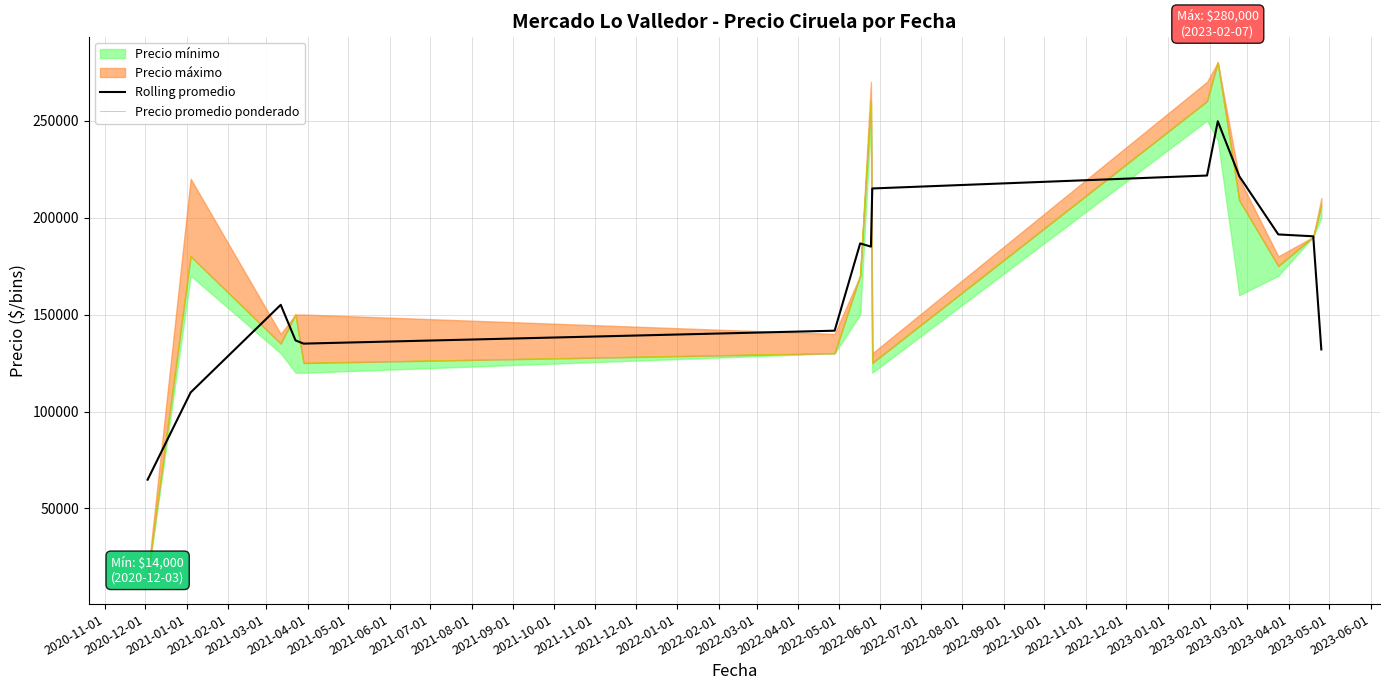

How many interior local valleys does the Precio promedio ponderado series have?

4